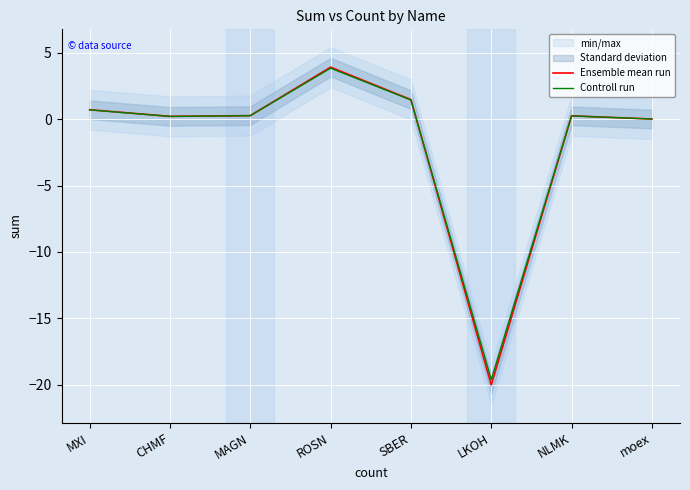

How many distinct data groups are displayed?

2